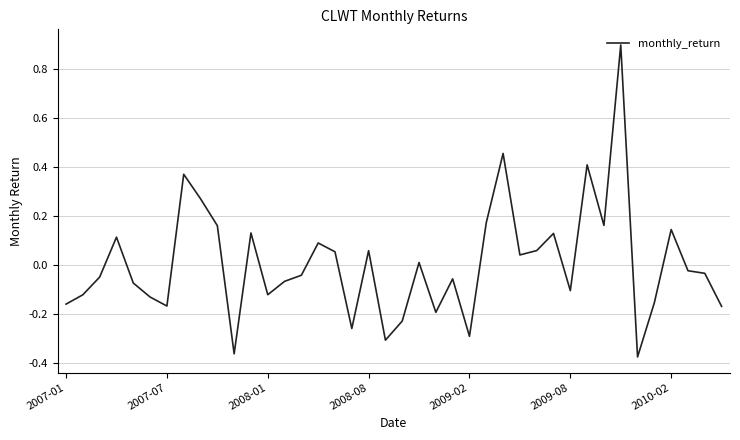

What is the difference between the maximum and minimum values?

1.3